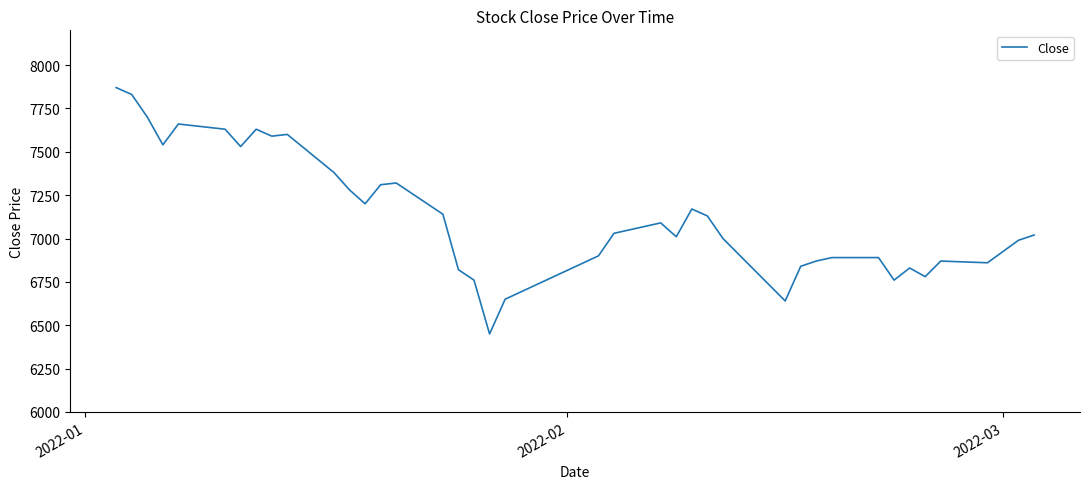

What is the maximum value shown in the chart?

7870